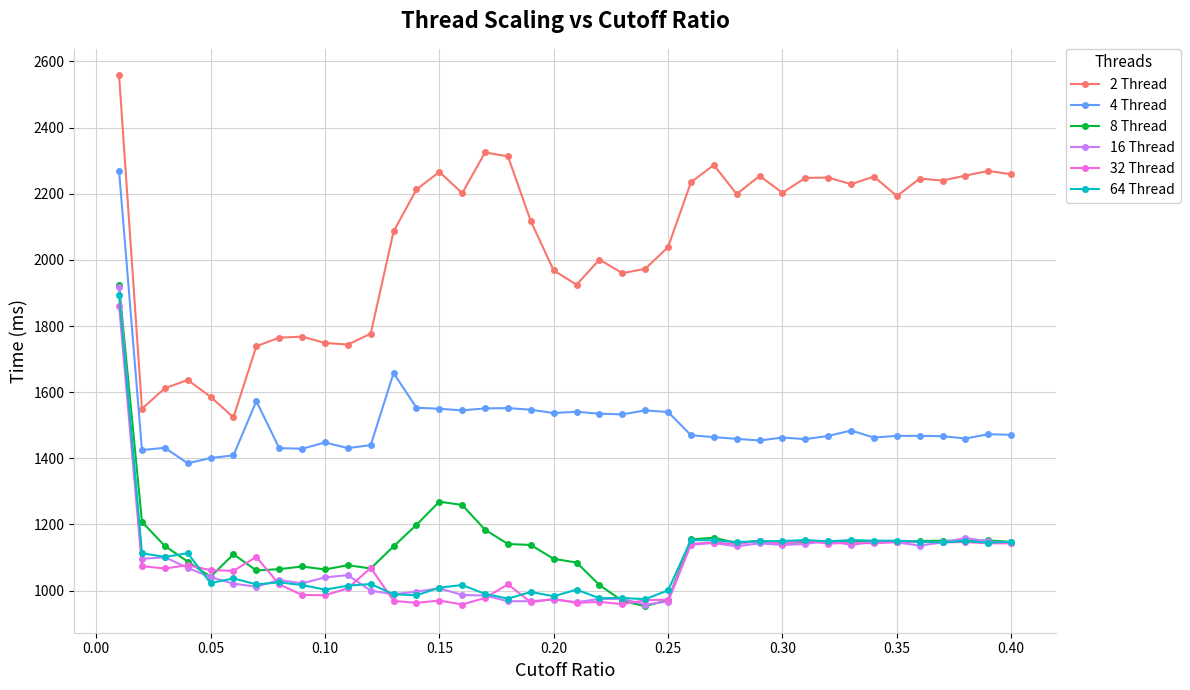

Which series has the largest total across all categories?

2 Thread